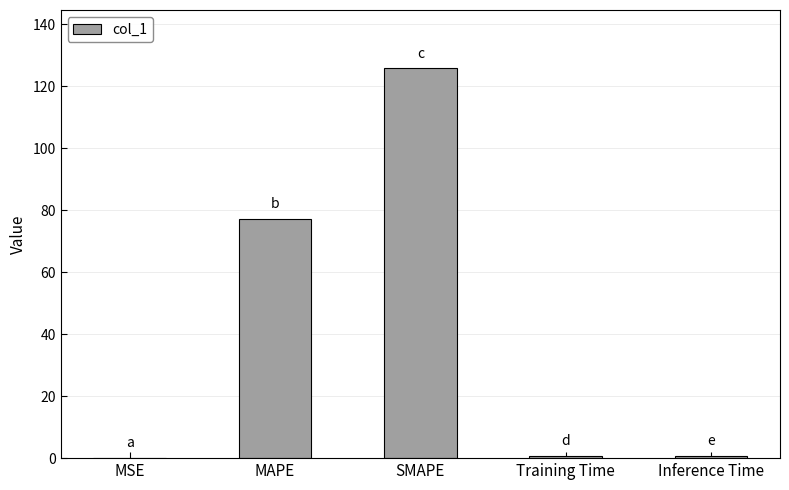

The value at Training Time is 0.7. True or false?

True